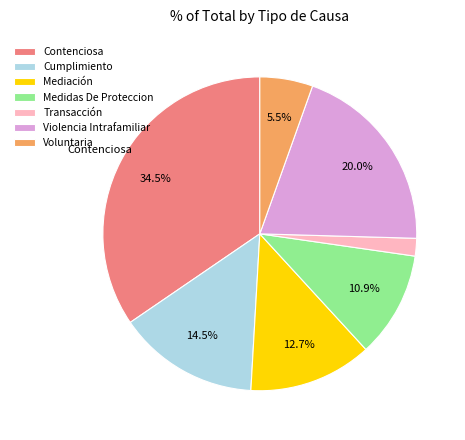

What portion of the pie excludes Violencia Intrafamiliar?

80.0%